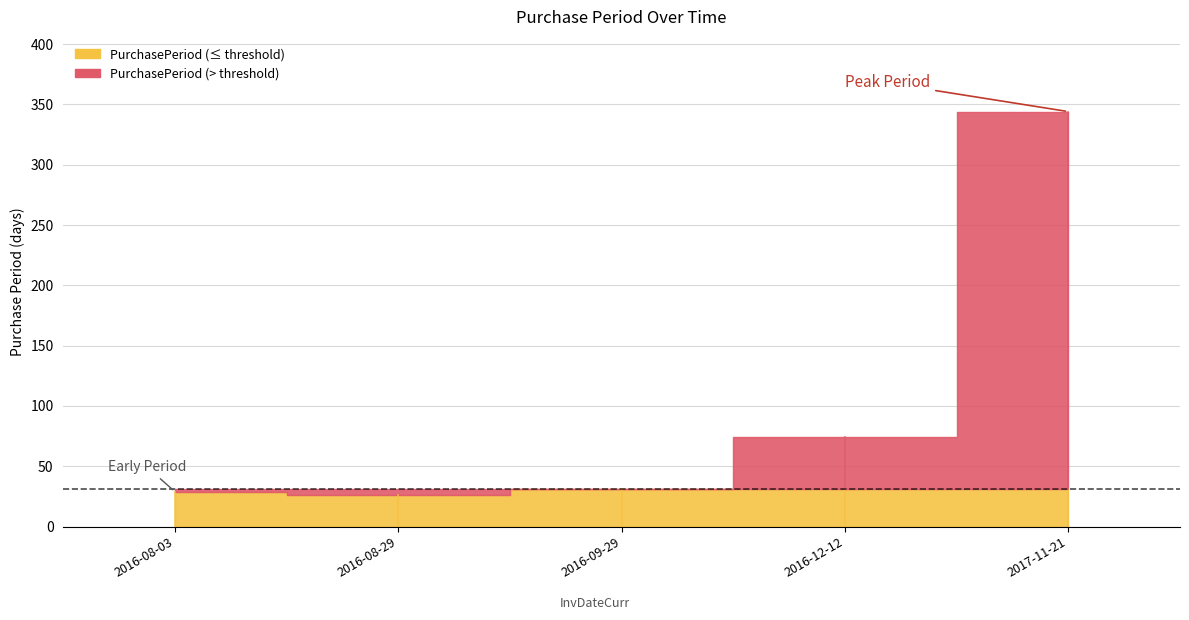

Reading left to right, extract all data points from this chart.

29	26	31	74	344